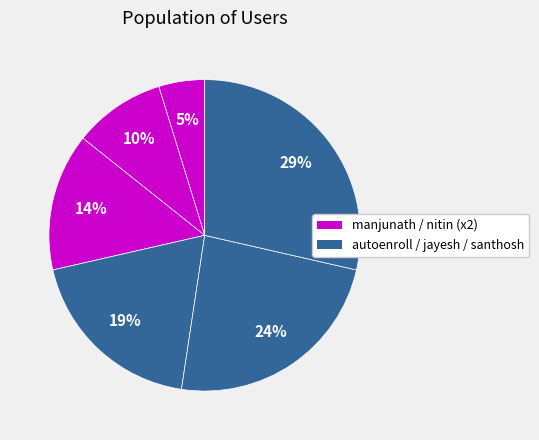

How many segments does this pie chart have?

6